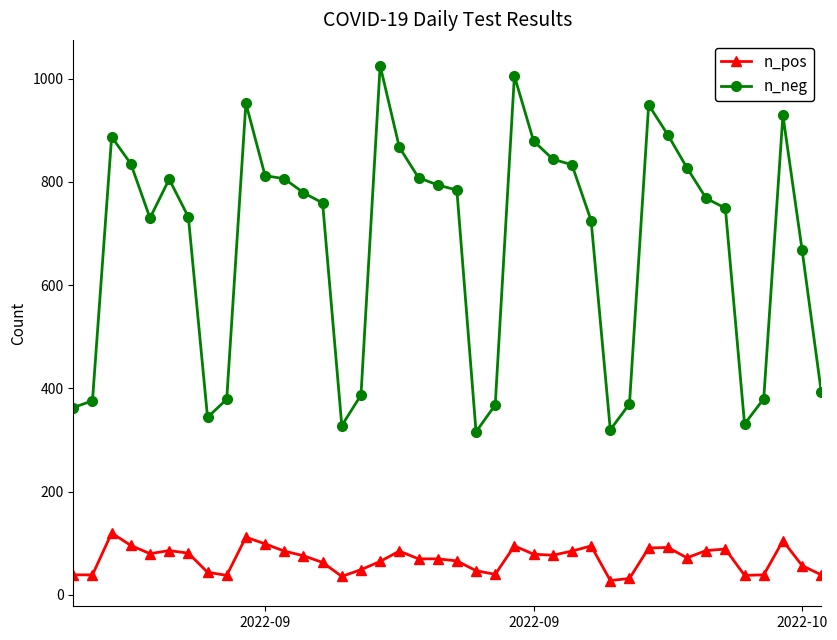

True or false: n_neg and n_pos cross at least once.

False